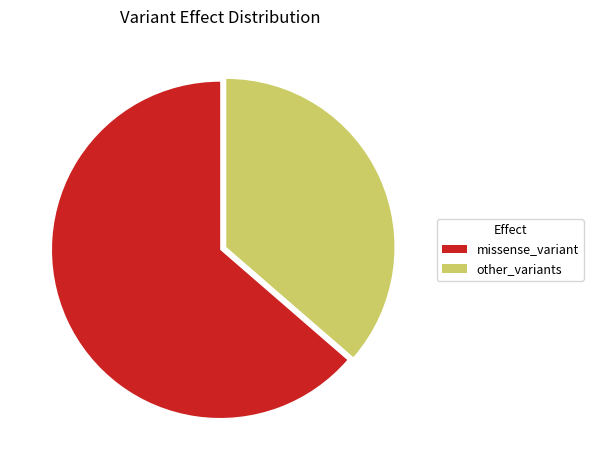

Which slice represents more than half of the pie?

missense_variant